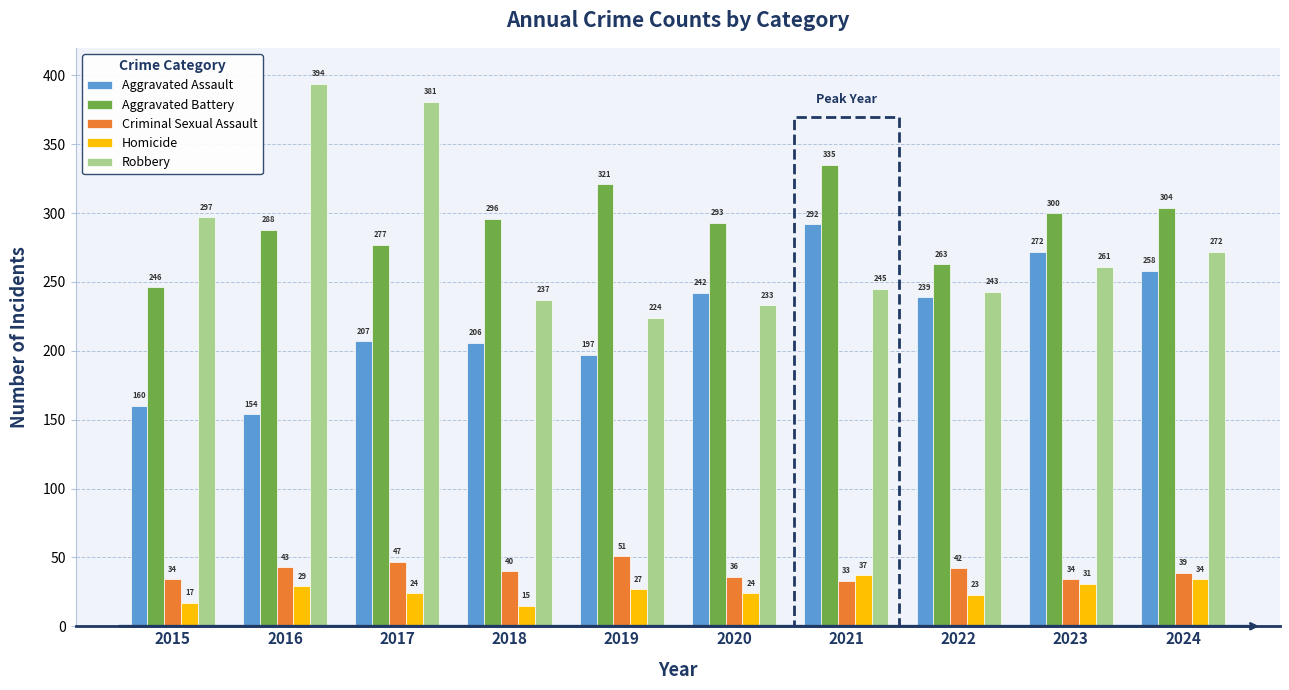

How many series are shown in this chart?

5